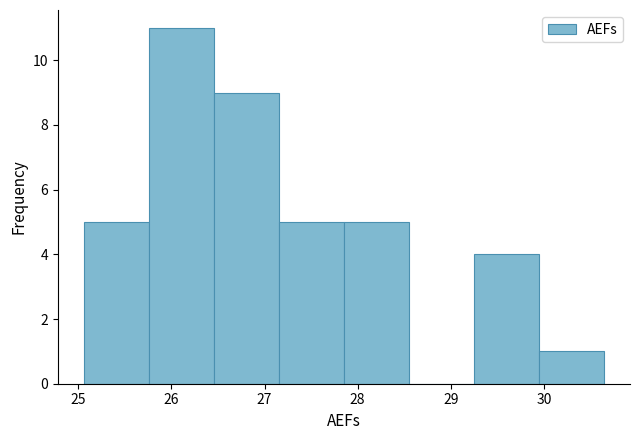

Which range on the x-axis has the tallest bar?

25.8 to 26.5